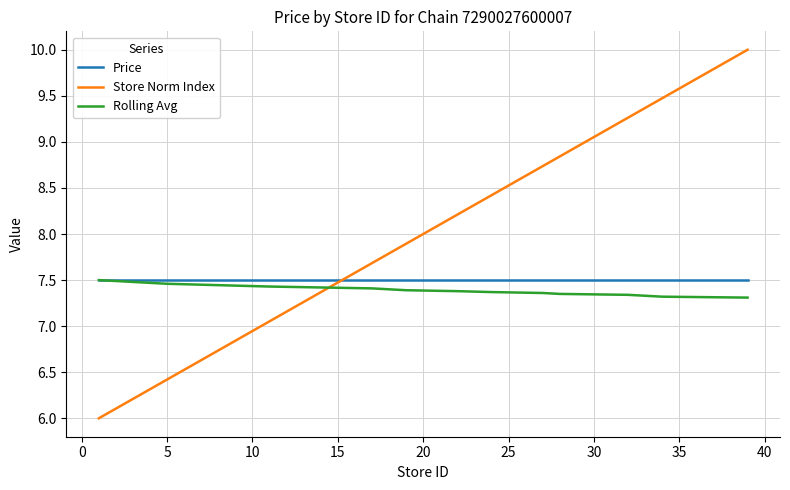

Count the number of data series in this chart.

3